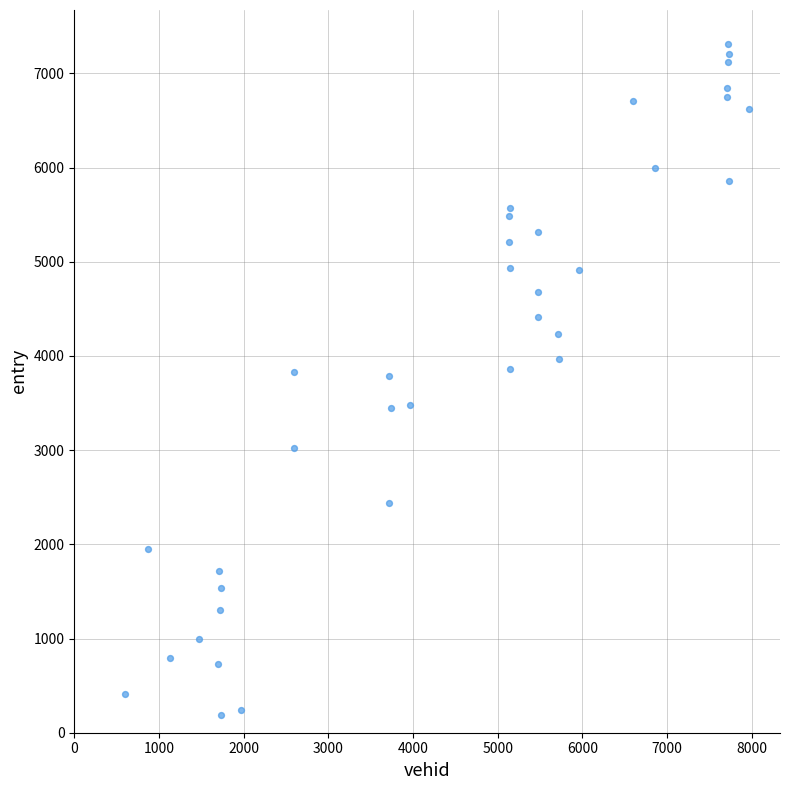

What is the range of X values (max minus min)?

7371.0